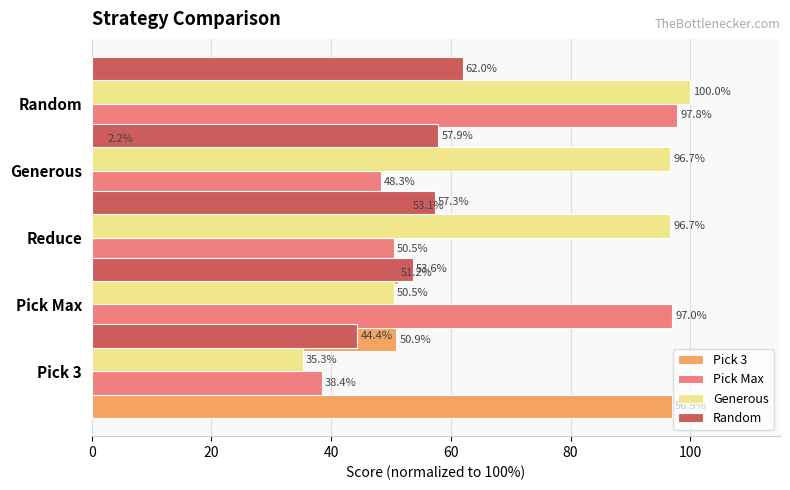

Is the value of Generous at 20 greater than the value of Pick 3 at 20?

No